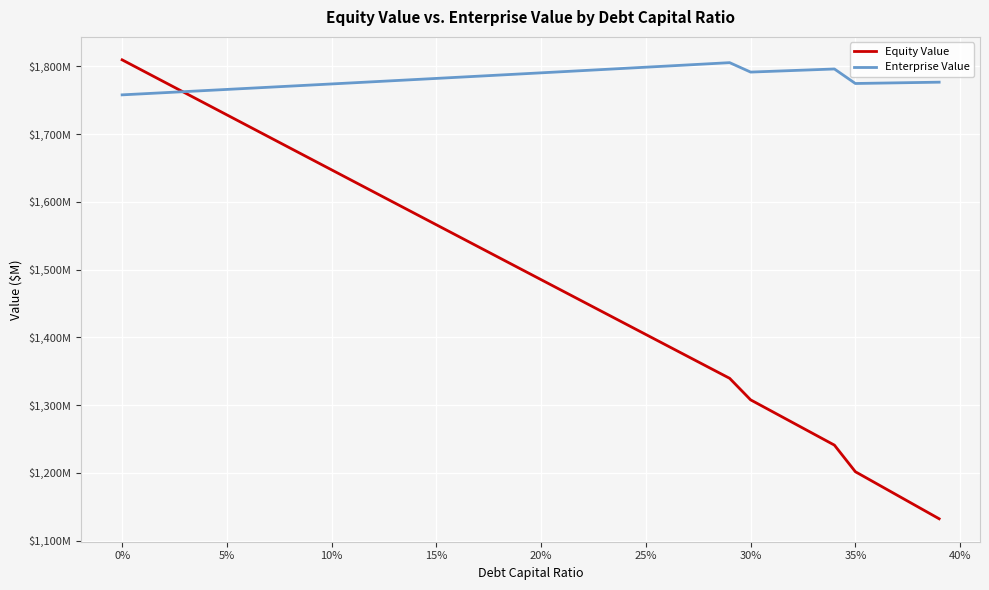

What are all the series names shown in the legend?

Equity Value, Enterprise Value